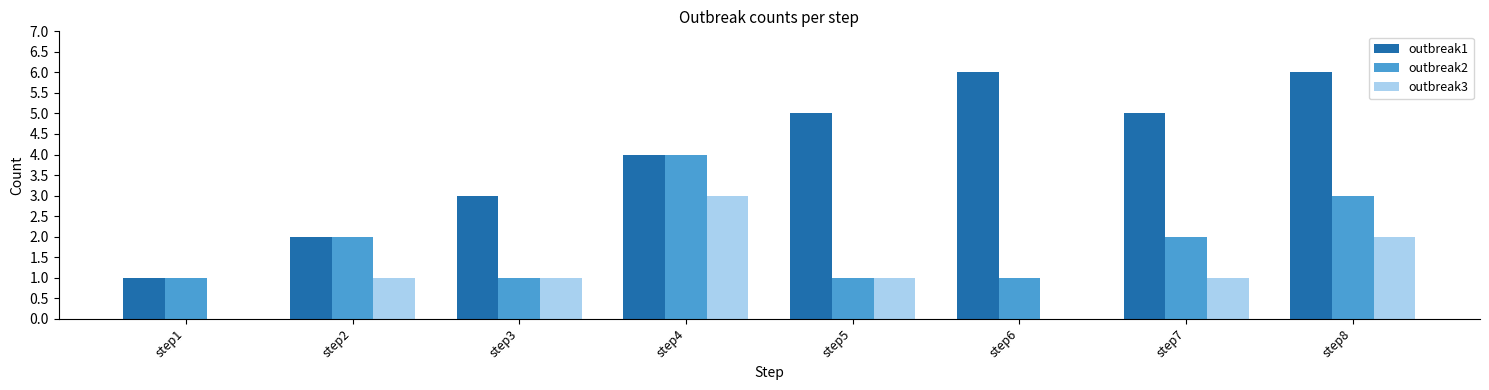

Reading left to right, what are all the values shown in this chart?

outbreak1: 1	2	3	4	5	6	5	6
outbreak2: 1	2	1	4	1	1	2	3
outbreak3: 0	1	1	3	1	0	1	2